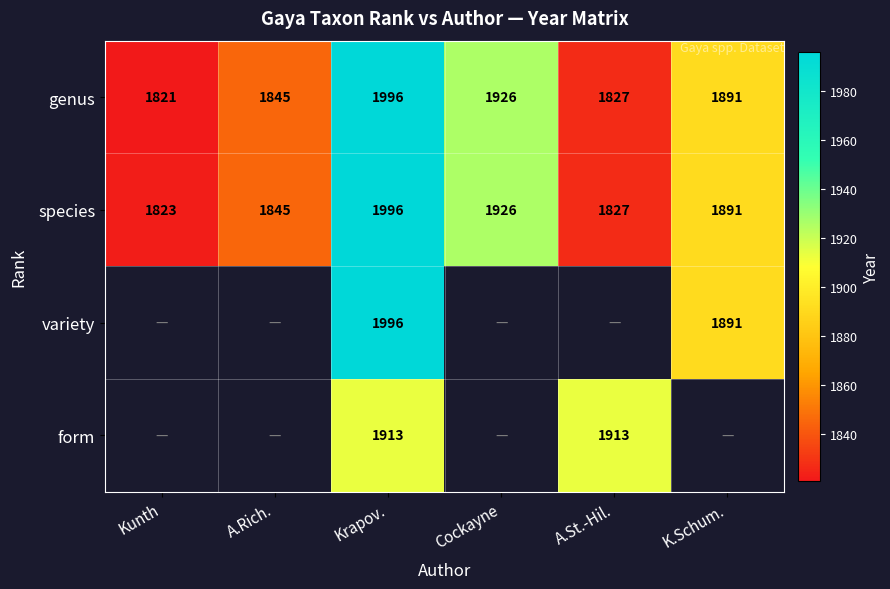

At how many categories does at least one series exceed 1927?

1